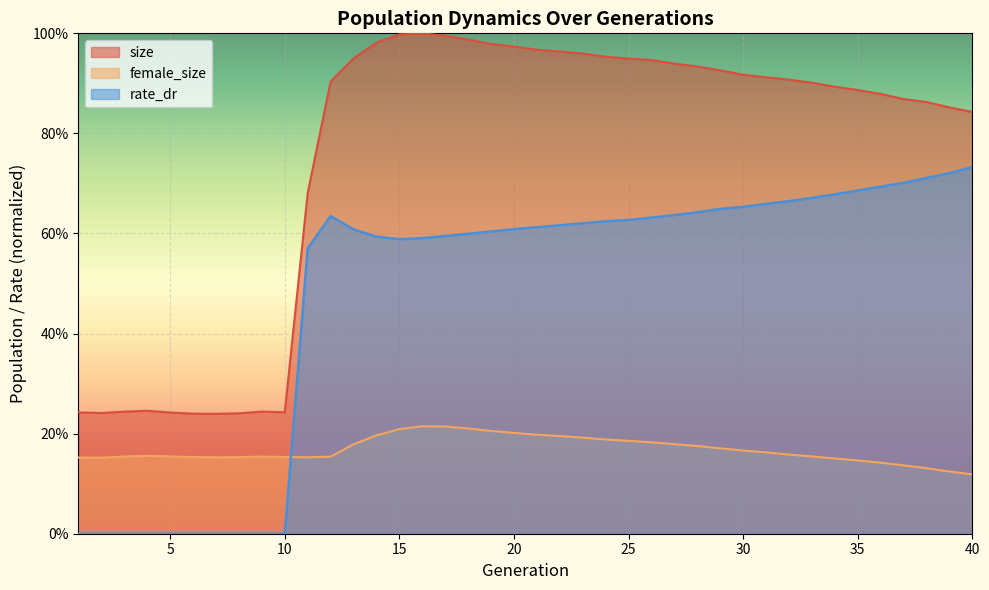

Reading left to right, list all the values displayed in this chart.

size: 0.2	0.2	0.2	0.2	0.2	0.2	0.2	0.2	0.2	0.2	0.7	0.9	1.0	1.0	1.0	1.0	1.0	1.0	1.0	1.0	1.0	1.0	1.0	1.0	0.9	0.9	0.9	0.9	0.9	0.9	0.9	0.9	0.9	0.9	0.9	0.9	0.9	0.9	0.9	0.8
female_size: 0.2	0.2	0.2	0.2	0.2	0.2	0.2	0.2	0.2	0.2	0.2	0.2	0.2	0.2	0.2	0.2	0.2	0.2	0.2	0.2	0.2	0.2	0.2	0.2	0.2	0.2	0.2	0.2	0.2	0.2	0.2	0.2	0.2	0.2	0.1	0.1	0.1	0.1	0.1	0.1
rate_dr: 0.0	0.0	0.0	0.0	0.0	0.0	0.0	0.0	0.0	0.0	0.6	0.6	0.6	0.6	0.6	0.6	0.6	0.6	0.6	0.6	0.6	0.6	0.6	0.6	0.6	0.6	0.6	0.6	0.6	0.7	0.7	0.7	0.7	0.7	0.7	0.7	0.7	0.7	0.7	0.7